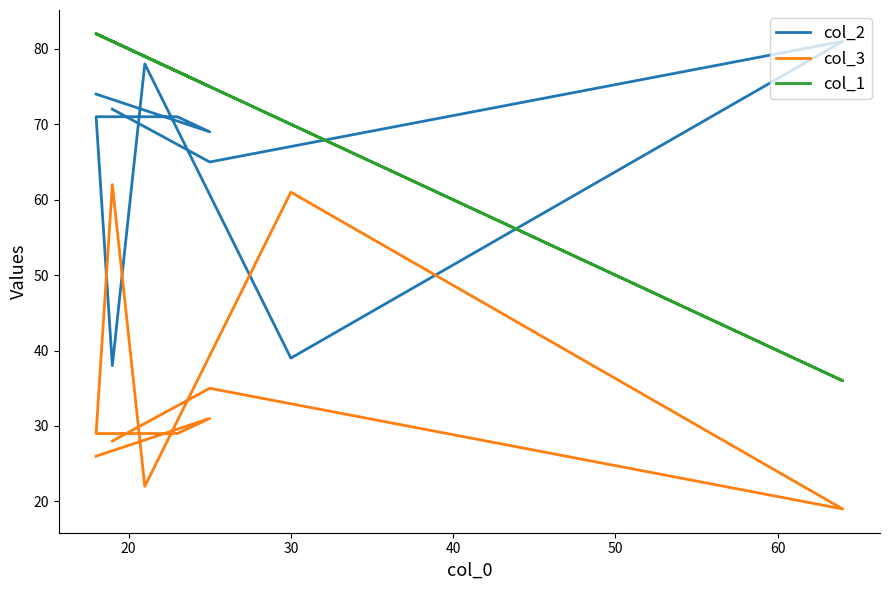

Is the value of col_1 at 9 greater than the value of col_3 at 60?

Yes